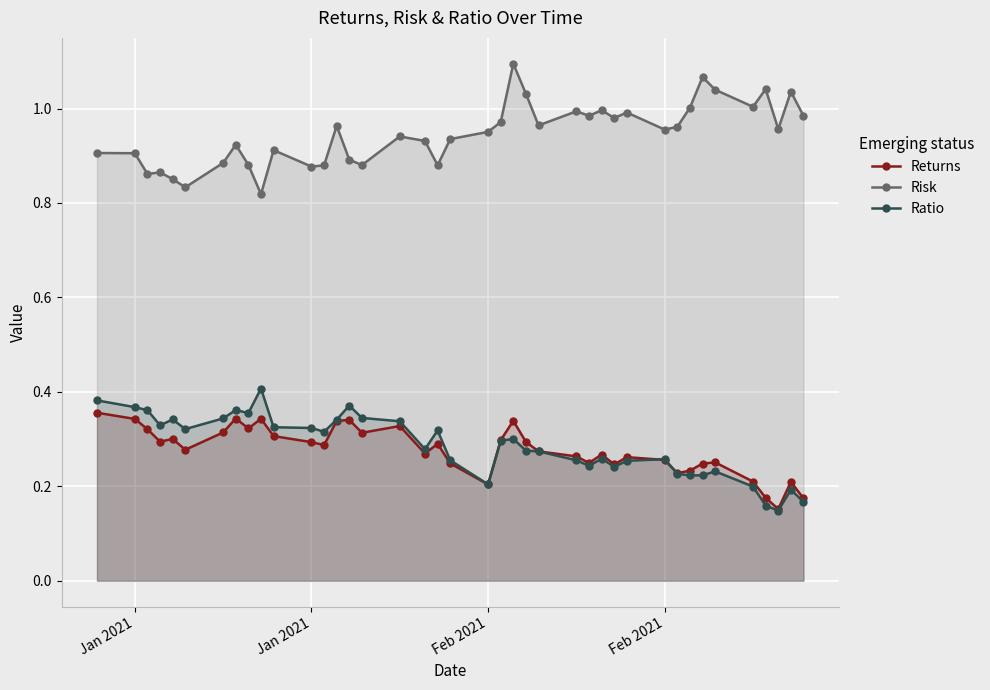

What is the highest value of the Returns series?

0.4